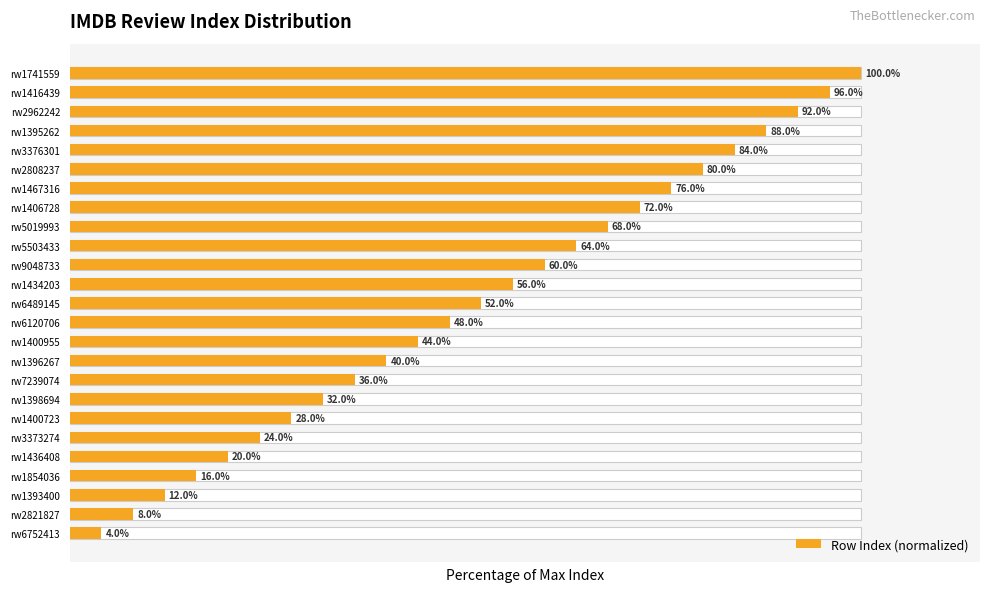

Does the chart contain stacked bars?

No